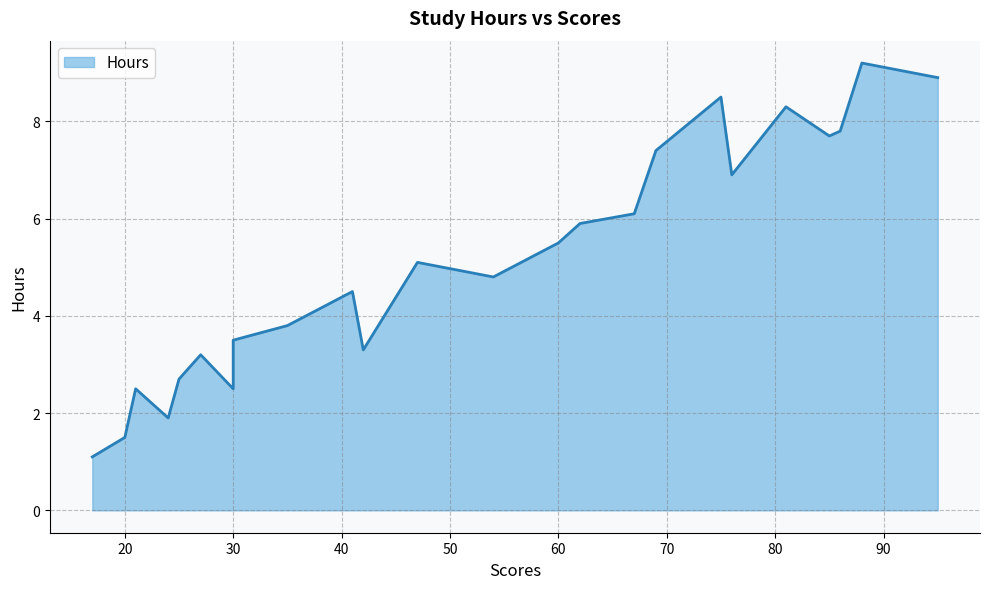

The chart shows a value of 9.2 at 88. True or false?

True